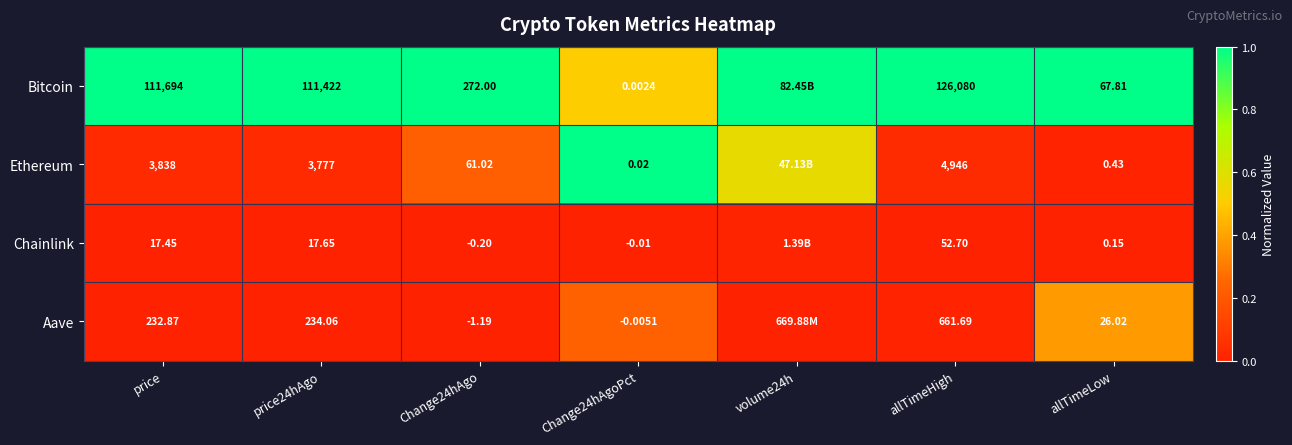

Between price and price24hAgo, which series saw the biggest shift?

Bitcoin